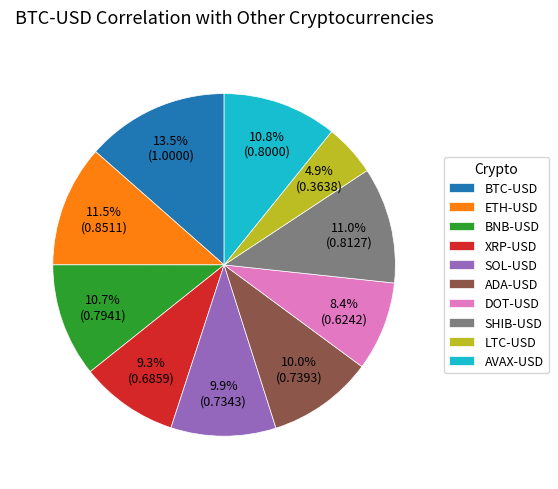

How many slices are in this pie chart?

10